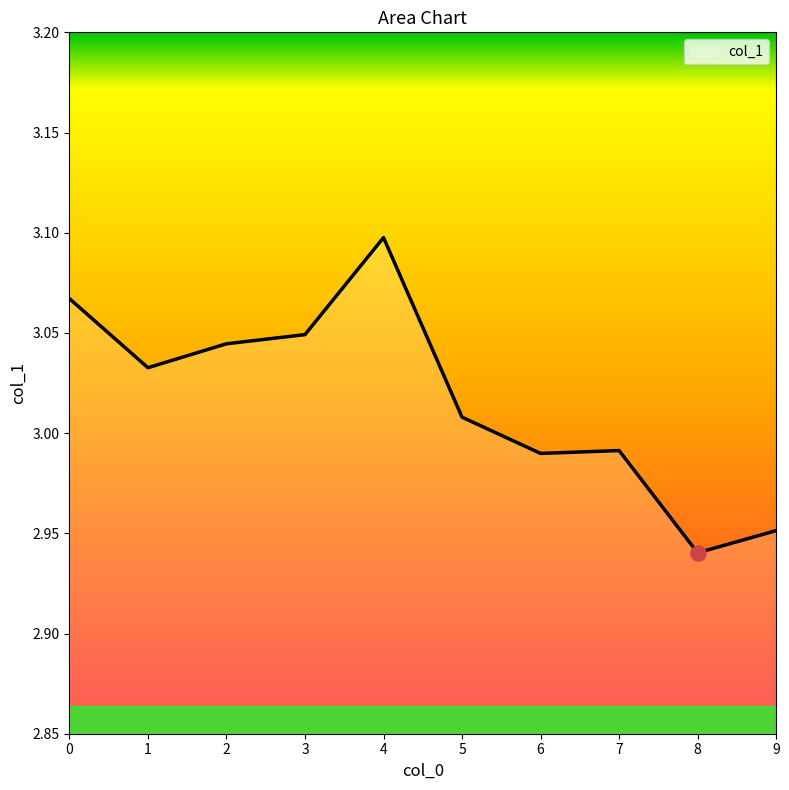

Which has a higher value, 5 or 7?

5